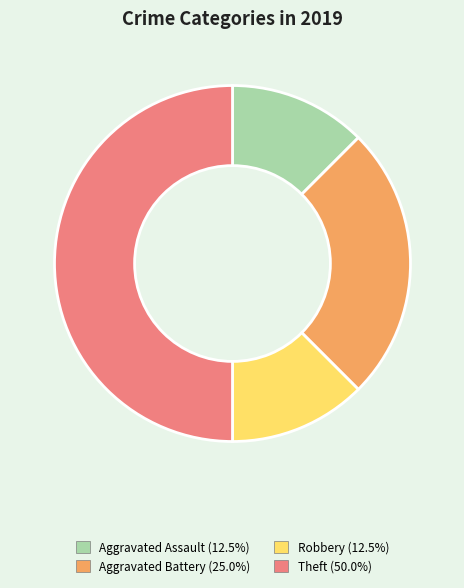

What is the ratio of the value at Aggravated Battery to the value at Theft?

0.5